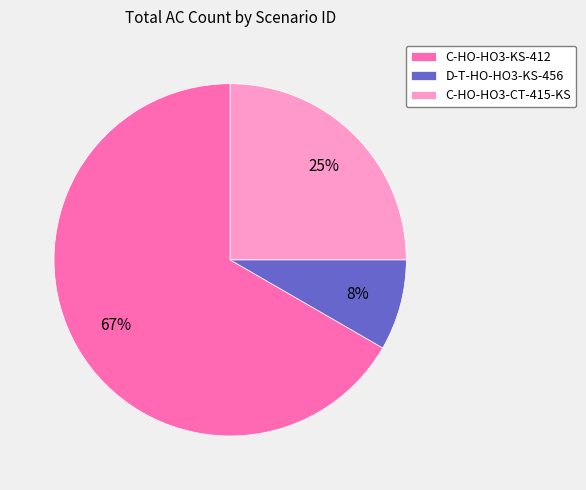

Which category has the biggest portion of the pie?

C-HO-HO3-KS-412